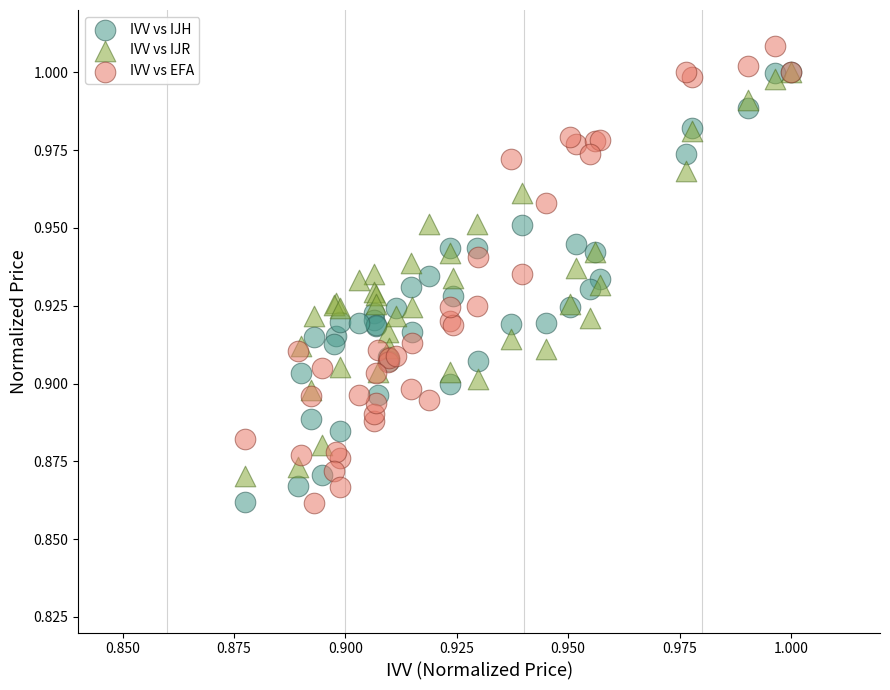

What are all the series names shown in the legend?

IVV vs IJH, IVV vs IJR, IVV vs EFA